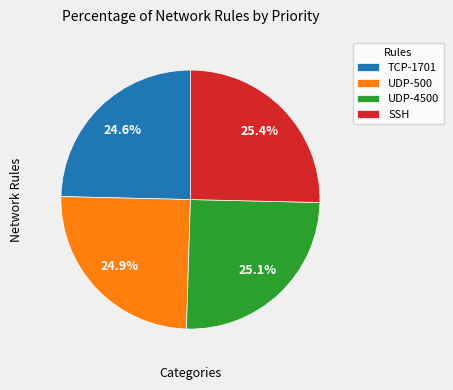

What portion of the pie excludes UDP-4500?

74.9%